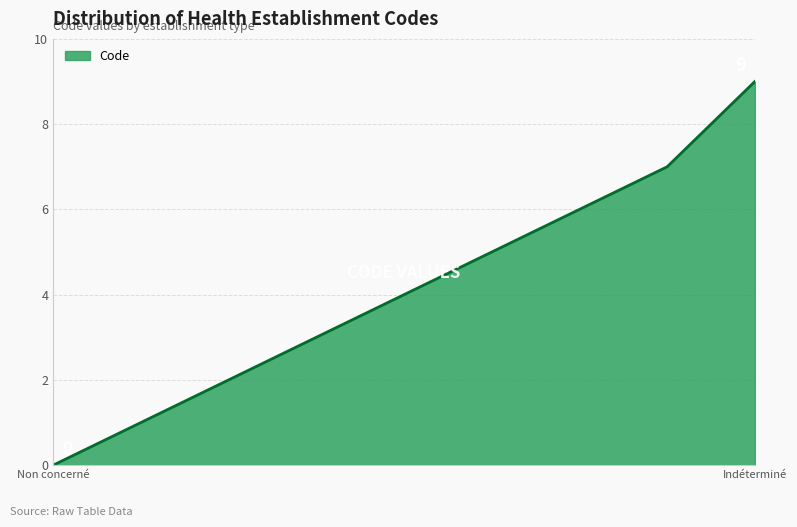

How many lines are shown in the chart?

1